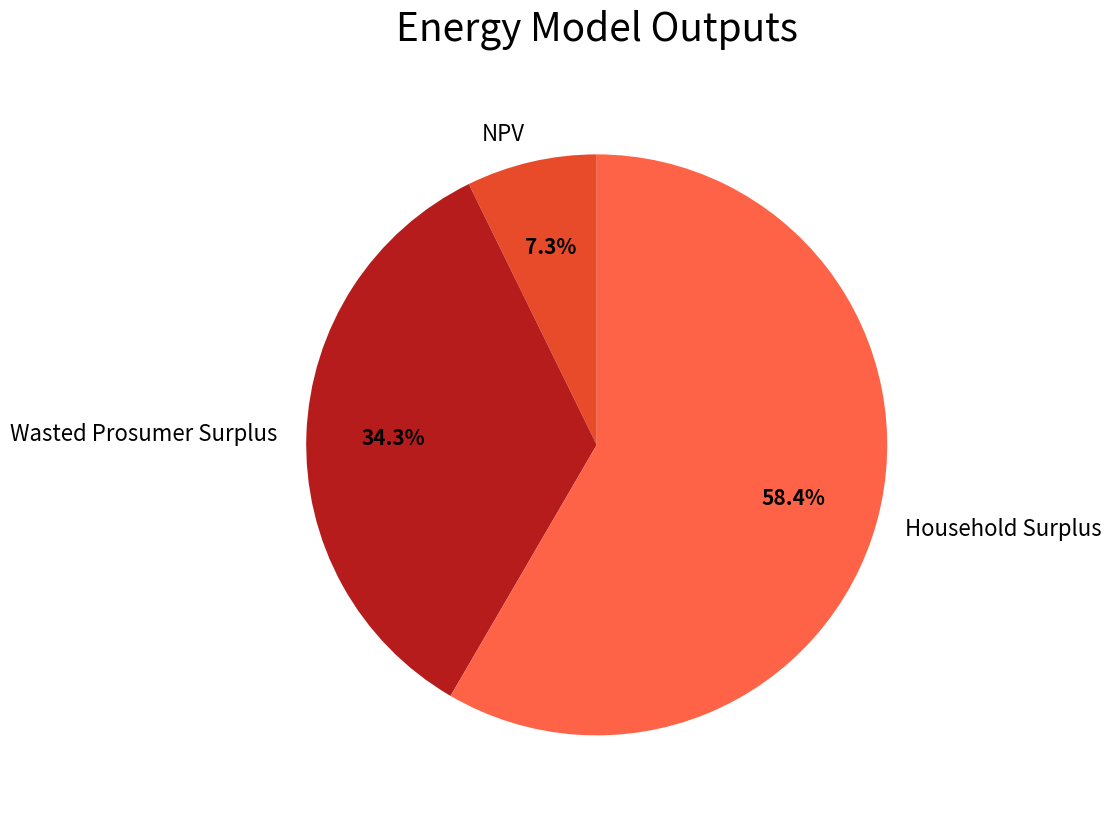

Which slice represents more than half of the pie?

Household Surplus